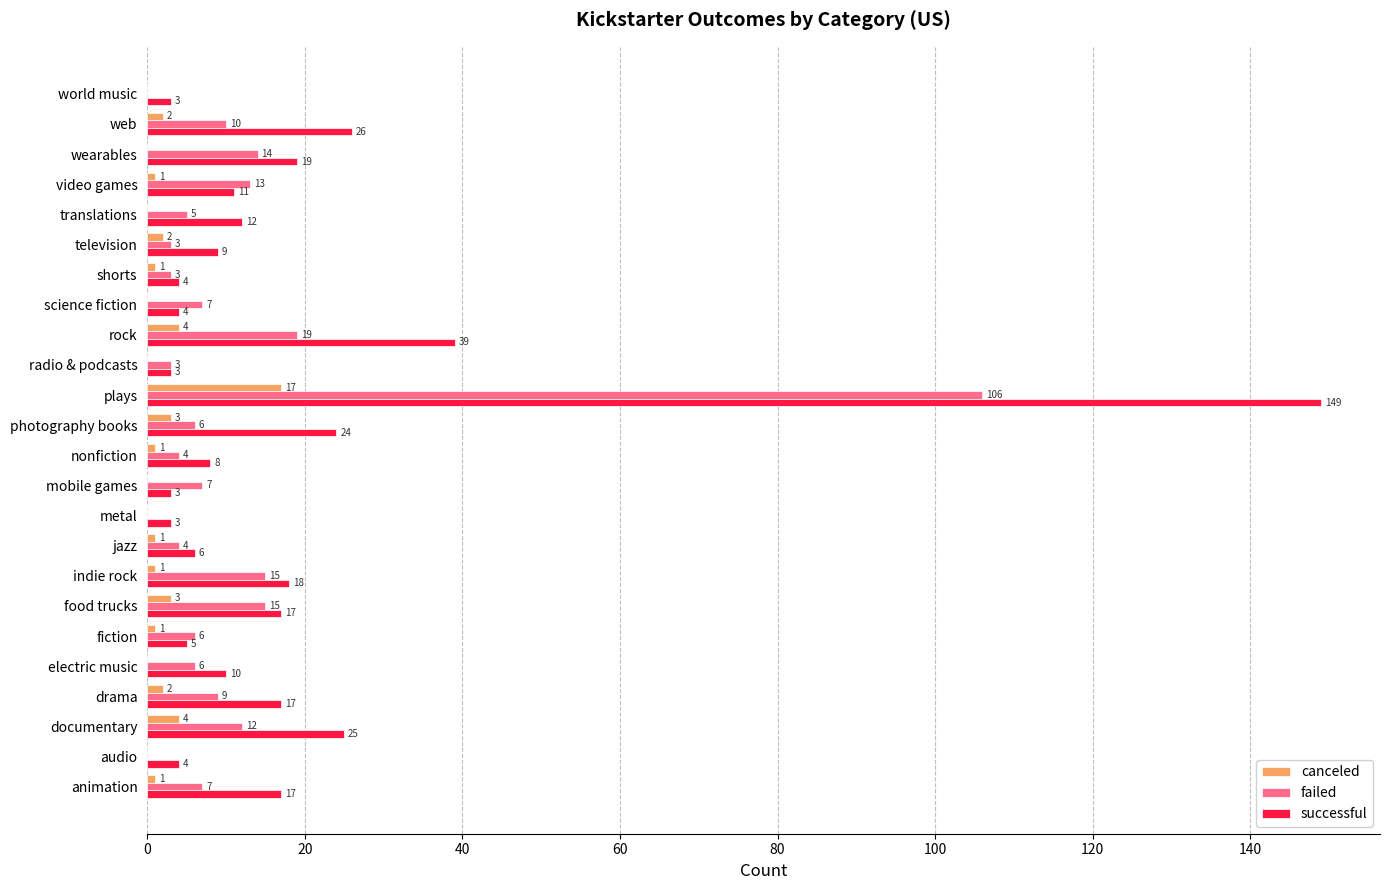

The value of successful at photography books is 36. True or false?

False